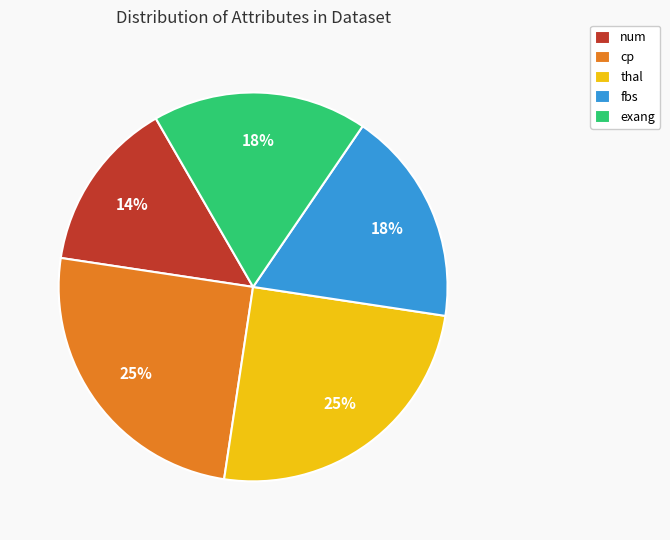

Do num and thal together represent more than half of the pie?

No